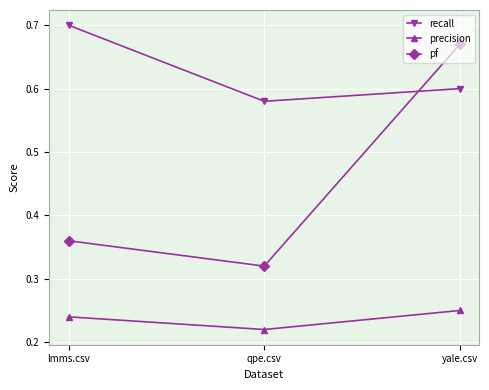

At which label is precision closest to 0?

qpe.csv